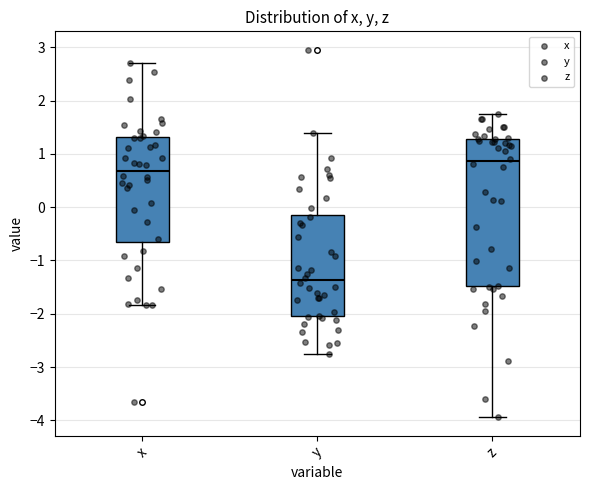

Comparing the boxes themselves (not the whiskers), which one is the tallest?

z